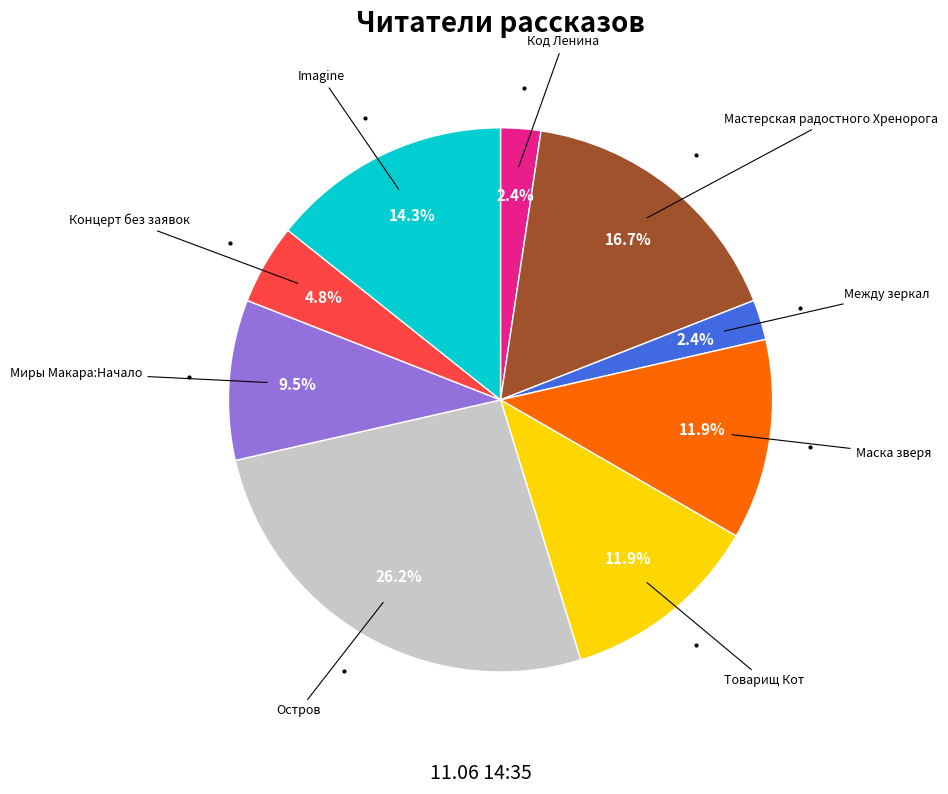

Is there any slice that represents more than half of the pie?

No